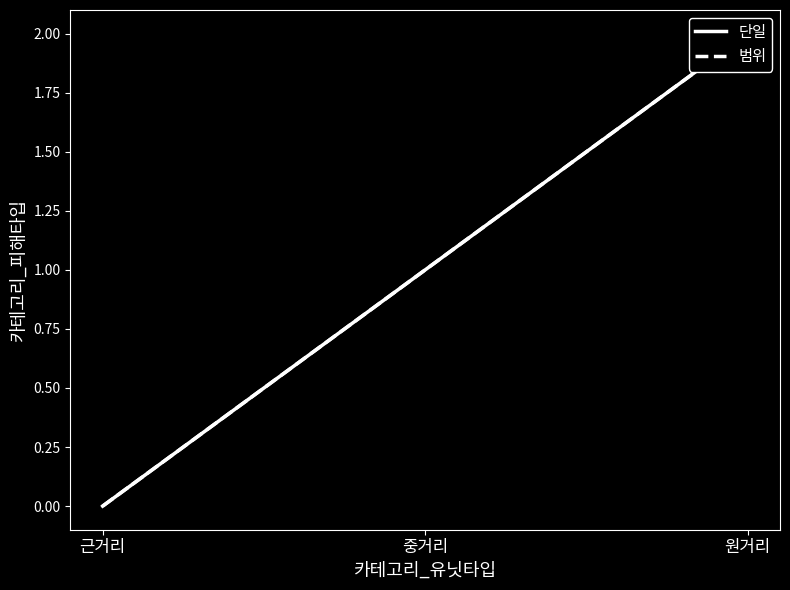

What is the difference between the 단일 values at 근거리 and 중거리?

1